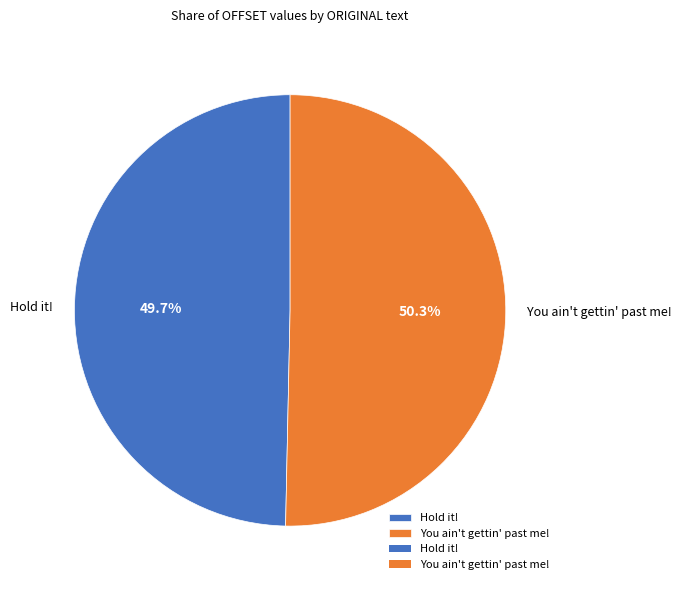

What percentage is NOT represented by You ain't gettin' past me!?

49.7%